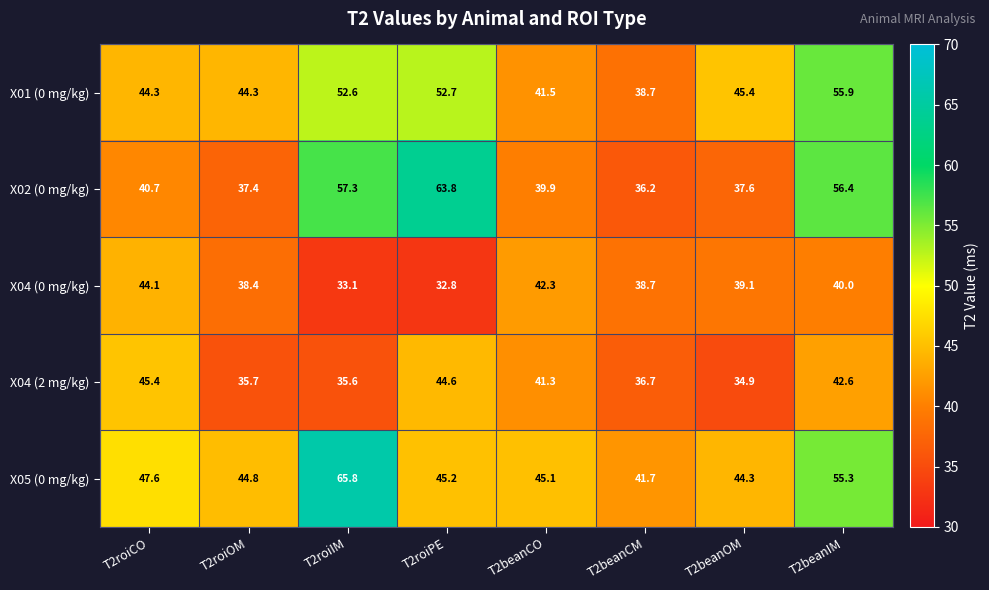

What is the difference between the X05 (0 mg/kg) values at T2roiIM and T2beanOM?

21.5